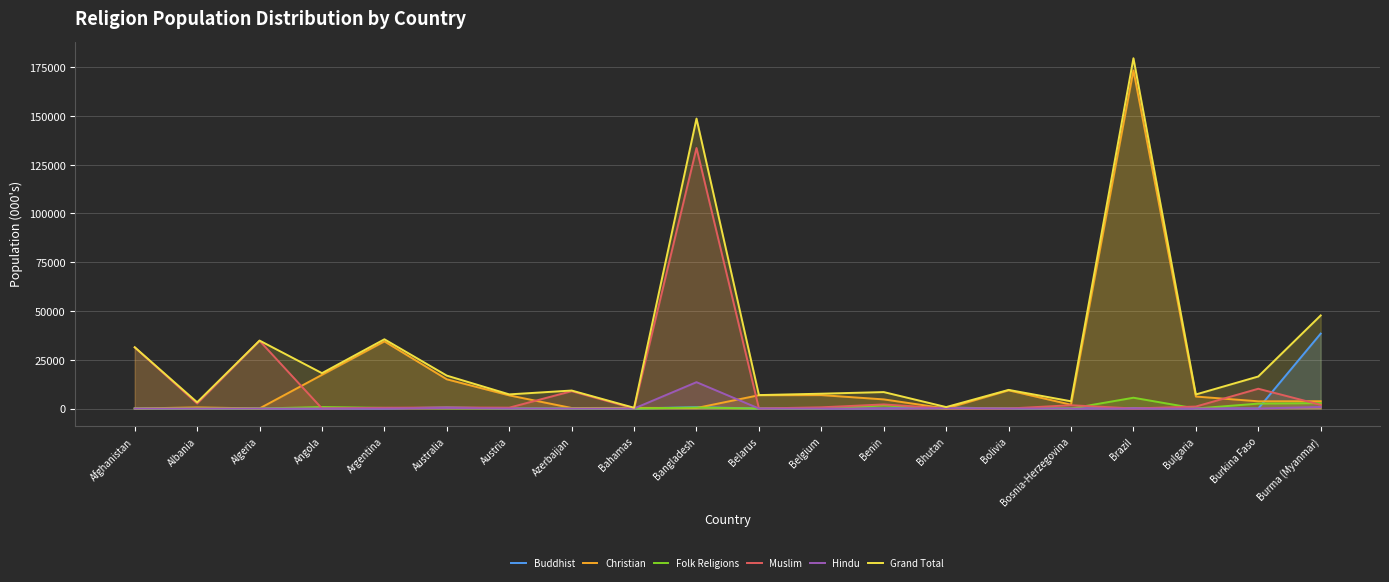

What is the label of the 11th point from the left?

Belarus